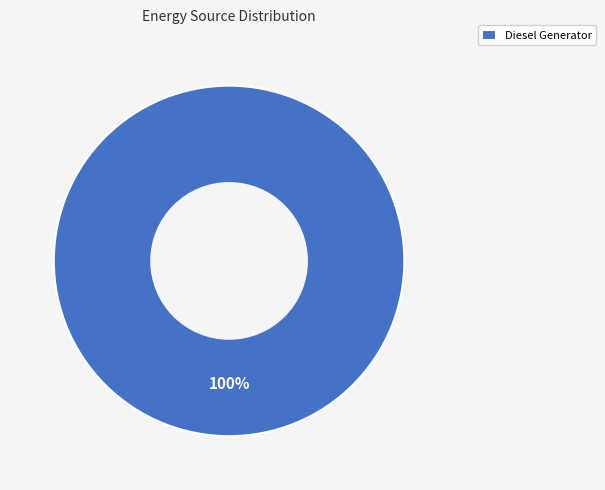

To the nearest percent, what portion does Diesel Generator represent?

100%